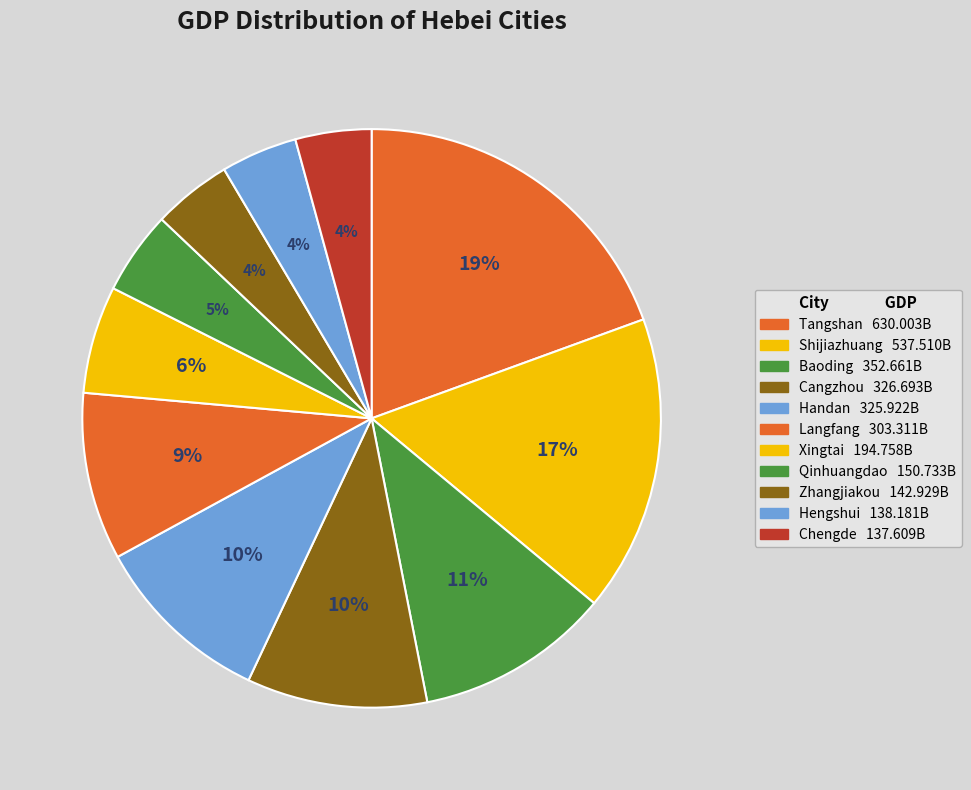

Count the number of slices in the pie.

11